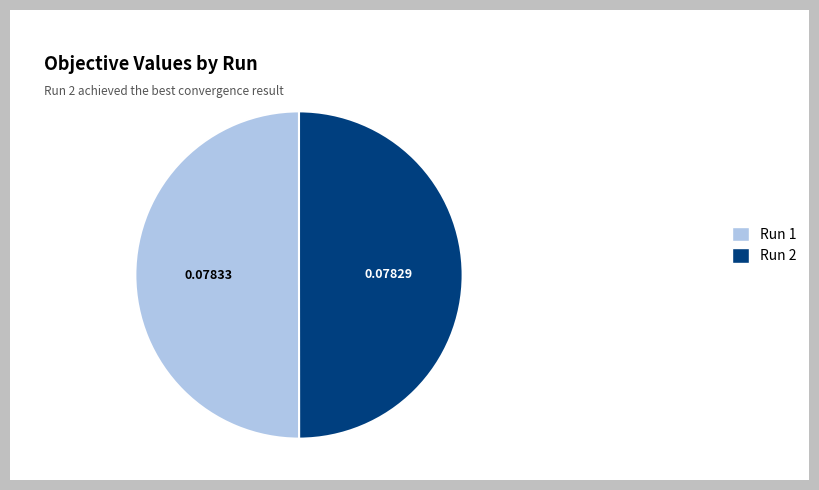

Combined, do Run 2 and Run 1 account for over 50%?

Yes